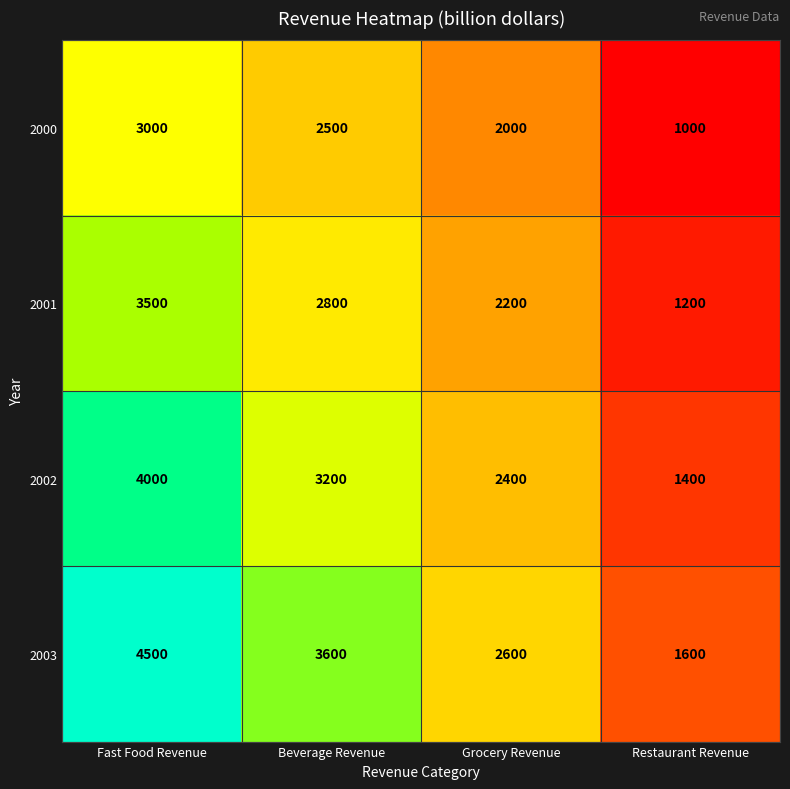

What is the minimum value shown in the chart?

1000